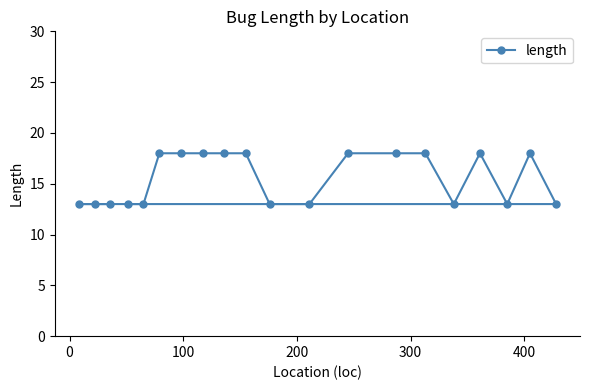

What is the difference between the second highest and minimum values?

5